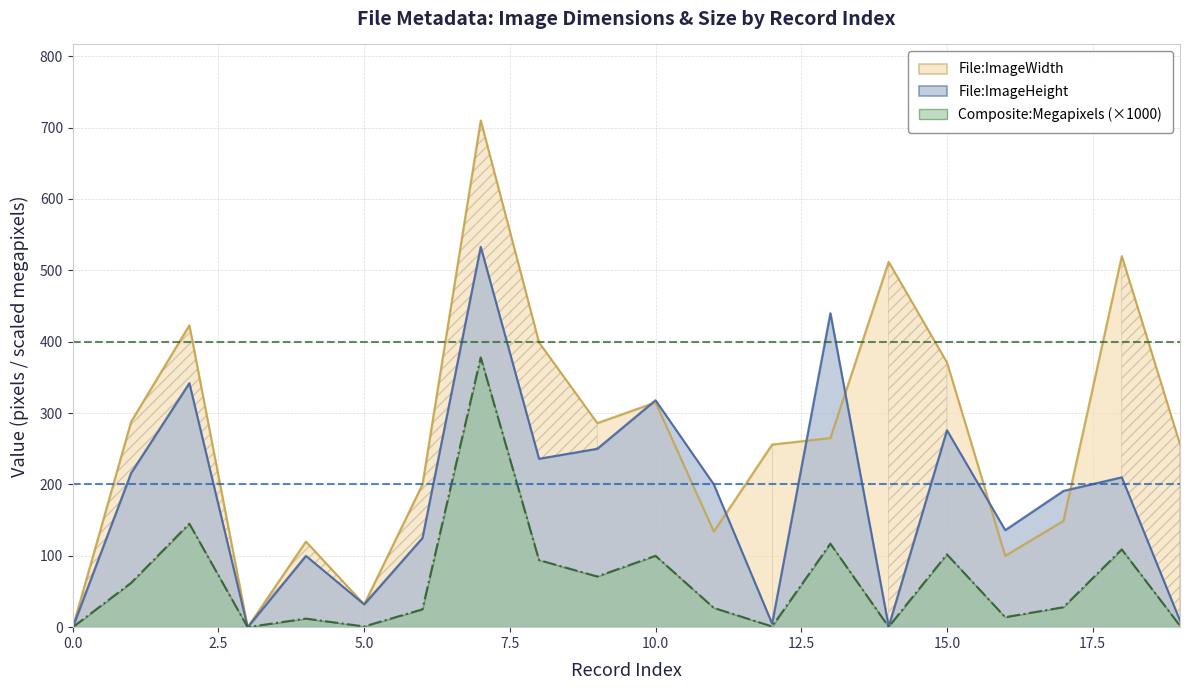

Which series has the widest spread of values?

File:ImageWidth